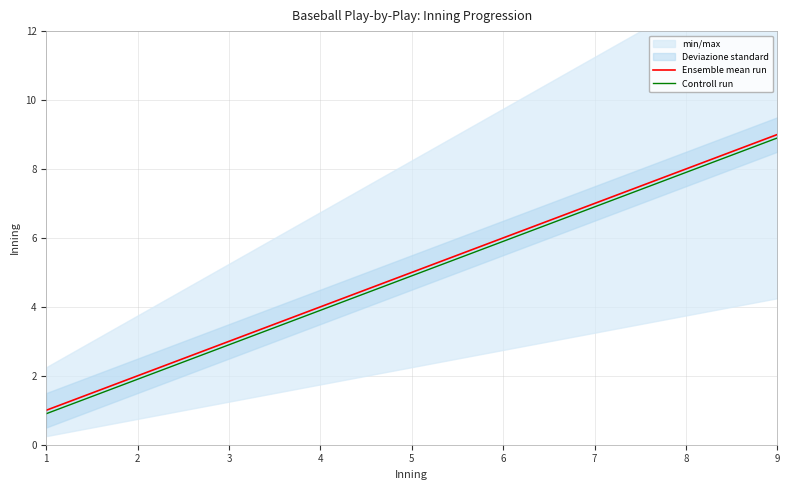

Rank the categories by Ensemble mean run value from lowest to highest.

1, 2, 3, 4, 5, 6, 7, 8, 9